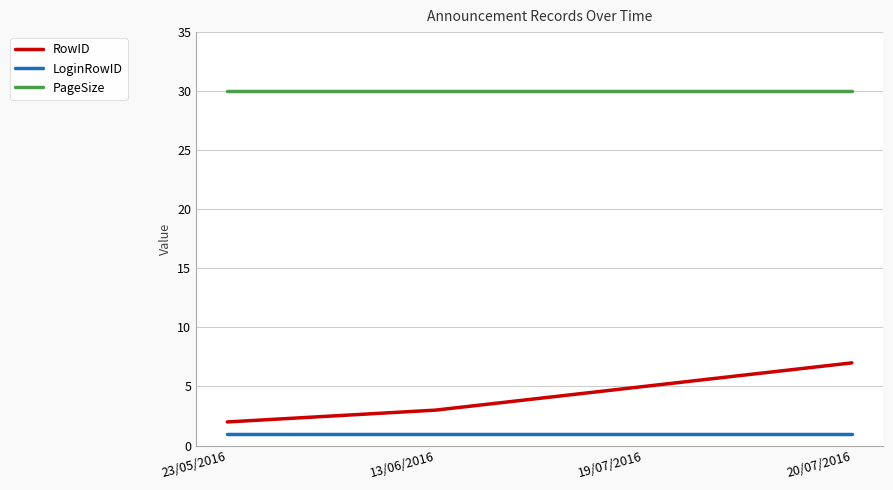

What is the maximum value for PageSize?

30